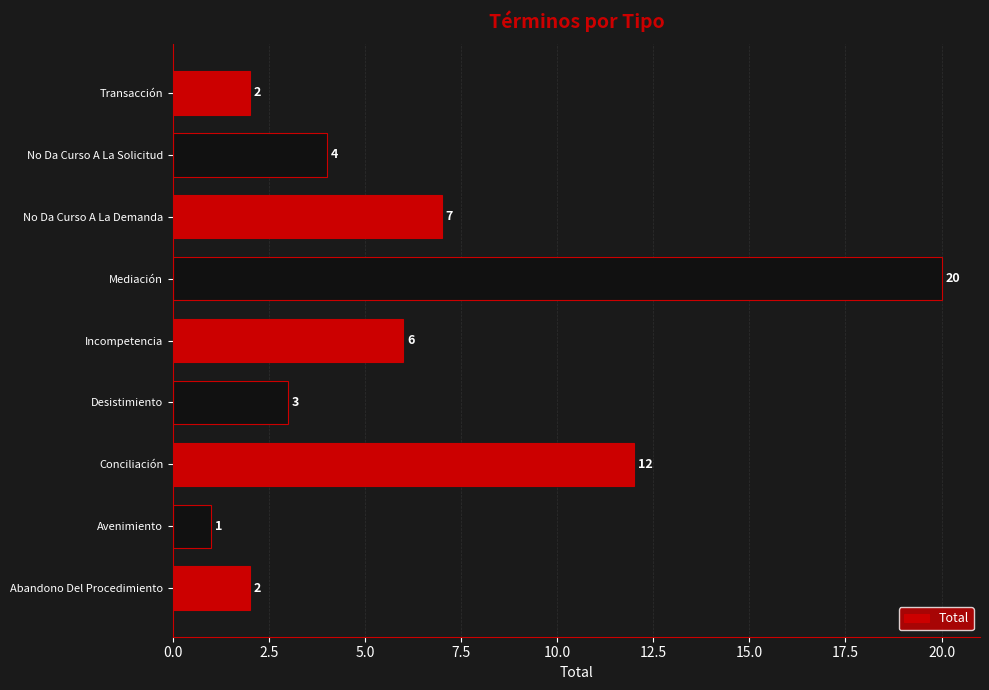

Reading top to bottom, list all the values displayed in this chart.

Transacción=2	No Da Curso A La Solicitud=4	No Da Curso A La Demanda=7	Mediación=20	Incompetencia=6	Desistimiento=3	Conciliación=12	Avenimiento=1	Abandono Del Procedimiento=2